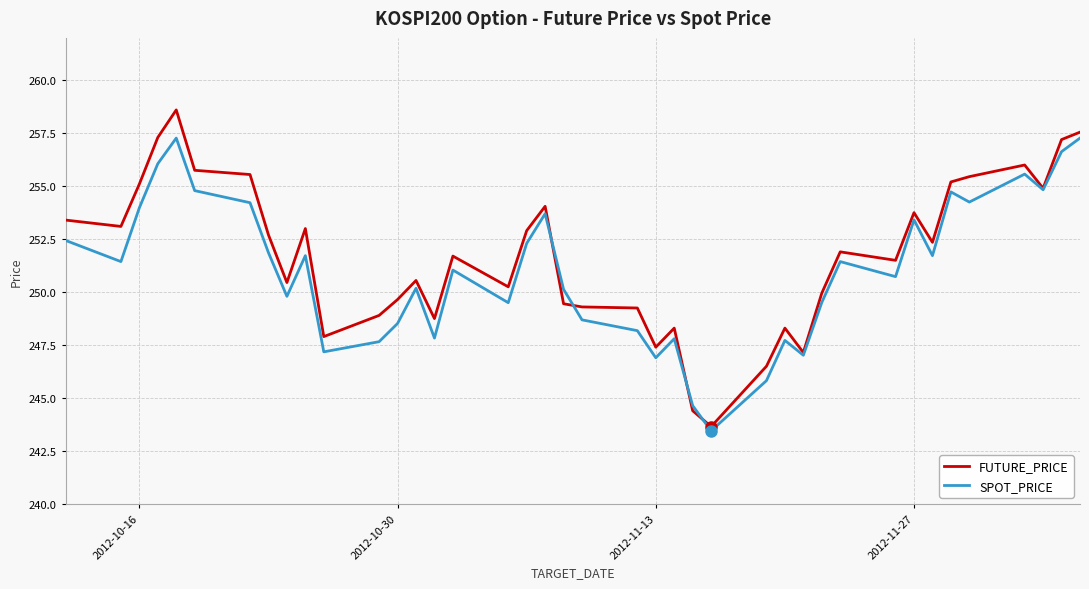

Rank the series by their maximum value, from highest to lowest.

FUTURE_PRICE, SPOT_PRICE